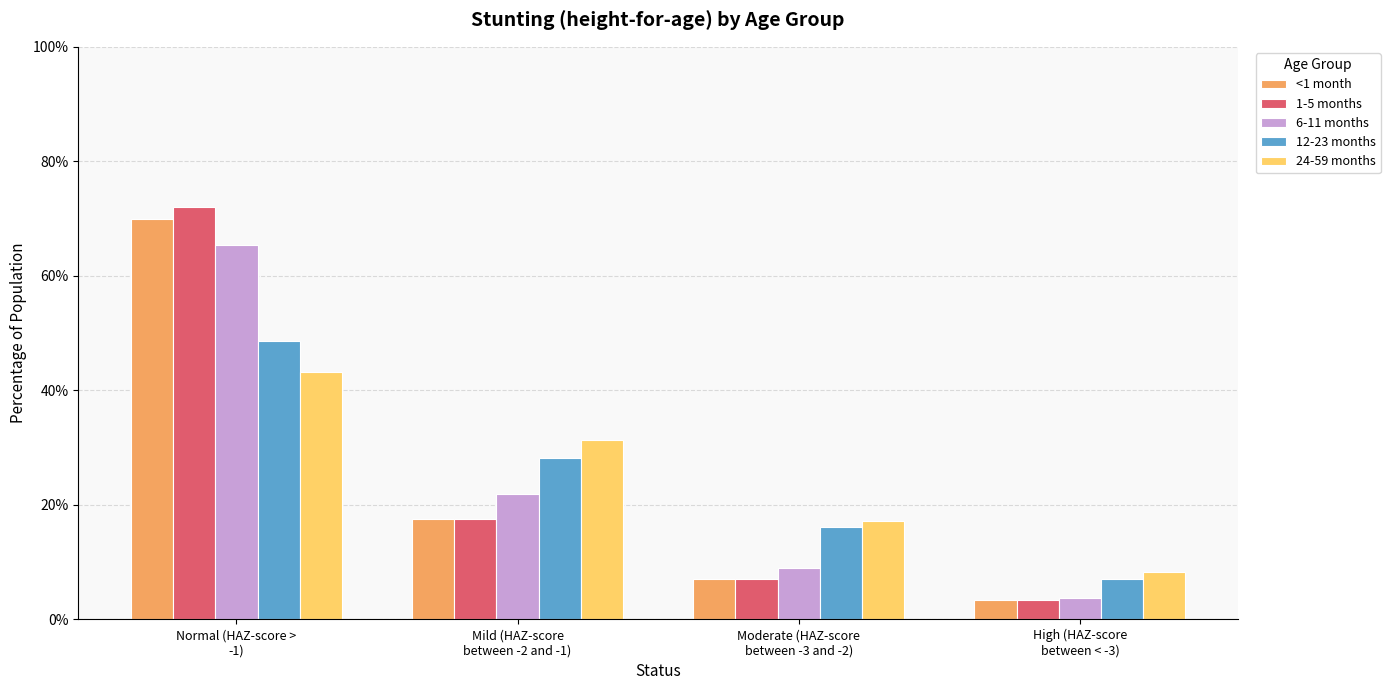

Are the bars grouped side by side (vs. stacked)?

Yes